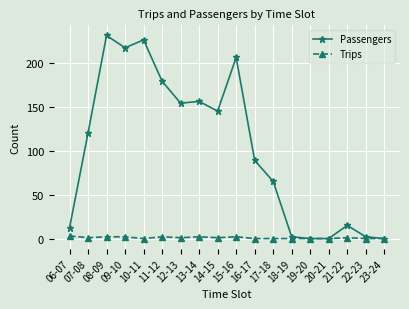

Between 12-13 and 20-21, which series saw the biggest shift?

Passengers